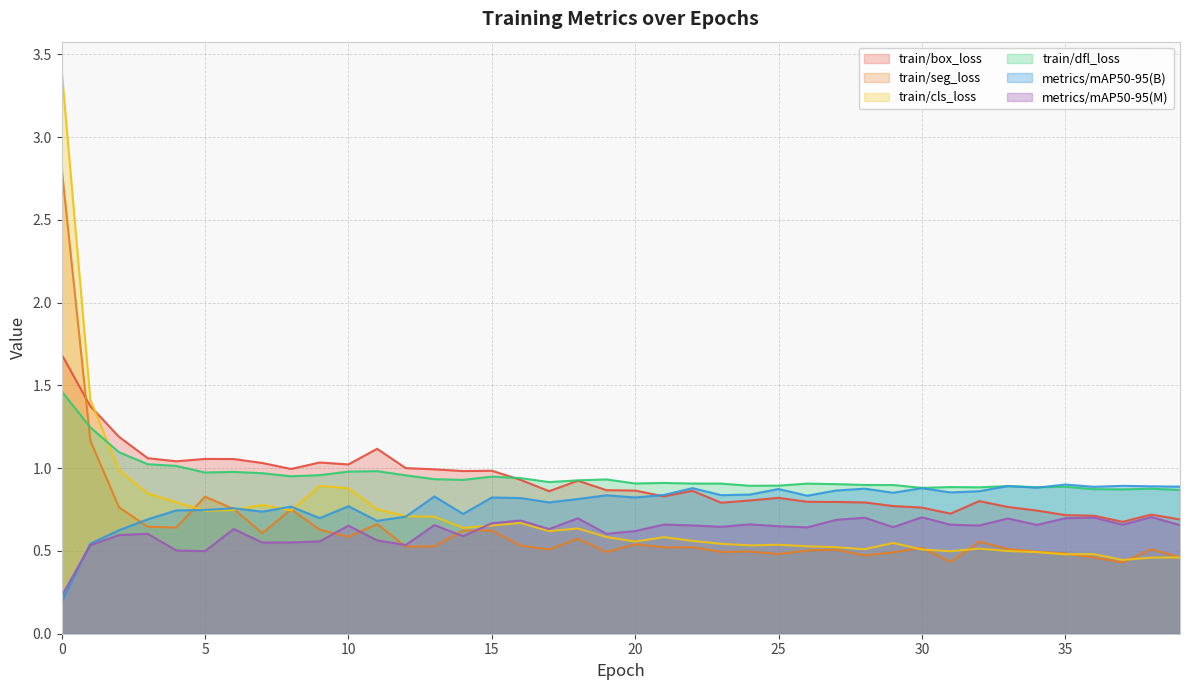

Reading right to left, list all the values displayed in this chart.

train/box_loss: 0.7	0.7	0.7	0.7	0.7	0.7	0.8	0.8	0.7	0.8	0.8	0.8	0.8	0.8	0.8	0.8	0.8	0.9	0.8	0.9	0.9	0.9	0.9	0.9	1.0	1.0	1.0	1.0	1.1	1.0	1.0	1.0	1.0	1.1	1.1	1.0	1.1	1.2	1.4	1.7
train/seg_loss: 0.5	0.5	0.4	0.5	0.5	0.5	0.5	0.6	0.4	0.5	0.5	0.5	0.5	0.5	0.5	0.5	0.5	0.5	0.5	0.5	0.5	0.6	0.5	0.5	0.6	0.6	0.5	0.5	0.7	0.6	0.6	0.8	0.6	0.8	0.8	0.6	0.6	0.8	1.2	2.8
train/cls_loss: 0.5	0.5	0.4	0.5	0.5	0.5	0.5	0.5	0.5	0.5	0.5	0.5	0.5	0.5	0.5	0.5	0.5	0.6	0.6	0.6	0.6	0.6	0.6	0.7	0.7	0.6	0.7	0.7	0.8	0.9	0.9	0.7	0.8	0.7	0.7	0.8	0.8	1.0	1.4	3.4
train/dfl_loss: 0.9	0.9	0.9	0.9	0.9	0.9	0.9	0.9	0.9	0.9	0.9	0.9	0.9	0.9	0.9	0.9	0.9	0.9	0.9	0.9	0.9	0.9	0.9	0.9	0.9	0.9	0.9	1.0	1.0	1.0	1.0	1.0	1.0	1.0	1.0	1.0	1.0	1.1	1.2	1.5
metrics/mAP50-95(B): 0.9	0.9	0.9	0.9	0.9	0.9	0.9	0.9	0.9	0.9	0.9	0.9	0.9	0.8	0.9	0.8	0.8	0.9	0.8	0.8	0.8	0.8	0.8	0.8	0.8	0.7	0.8	0.7	0.7	0.8	0.7	0.8	0.7	0.8	0.7	0.7	0.7	0.6	0.5	0.2
metrics/mAP50-95(M): 0.7	0.7	0.7	0.7	0.7	0.7	0.7	0.7	0.7	0.7	0.6	0.7	0.7	0.6	0.6	0.7	0.6	0.7	0.7	0.6	0.6	0.7	0.6	0.7	0.7	0.6	0.7	0.5	0.6	0.7	0.6	0.6	0.6	0.6	0.5	0.5	0.6	0.6	0.5	0.2